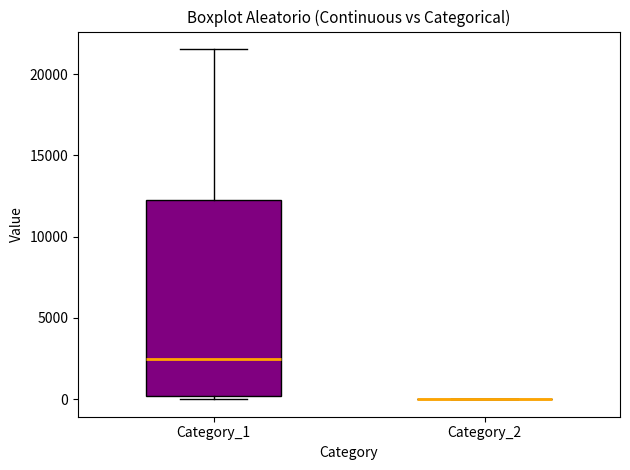

Which box is the tallest, from its lower edge to its upper edge?

Category_1